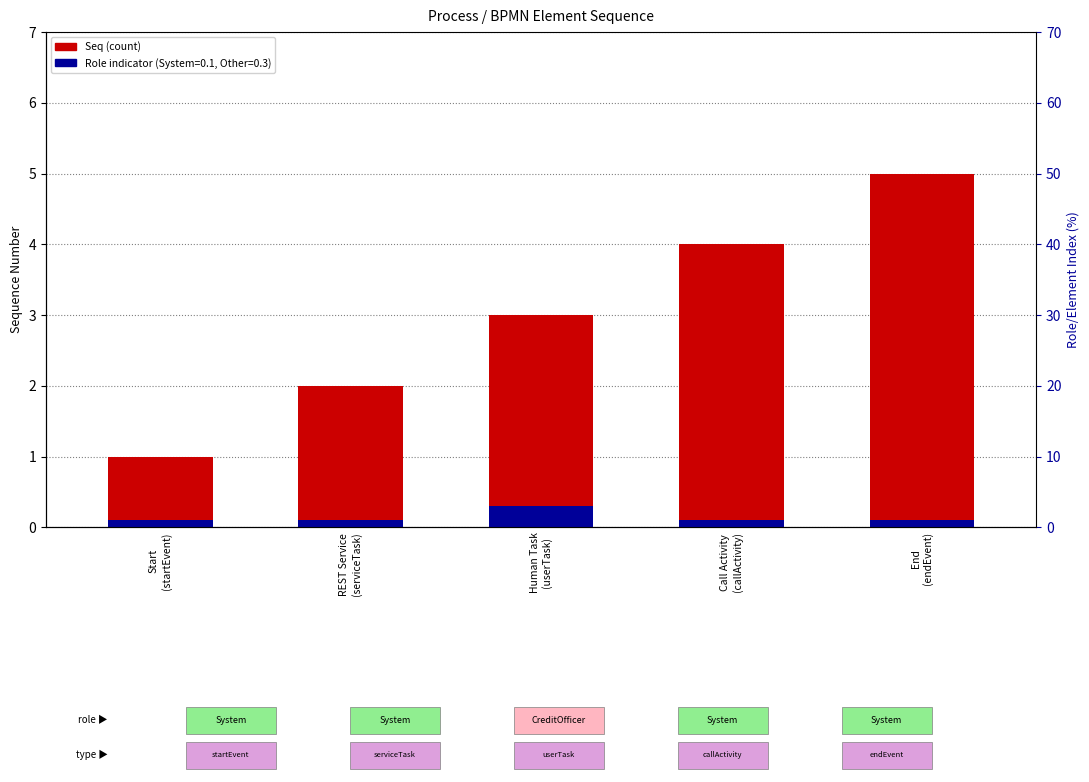

What is the minimum value for Role indicator?

0.1